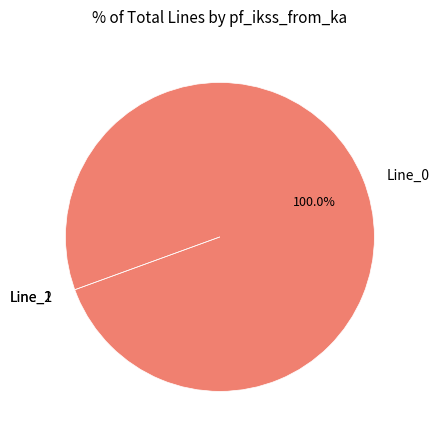

To the nearest percent, what is the difference between the largest and smallest slice percentages?

100%